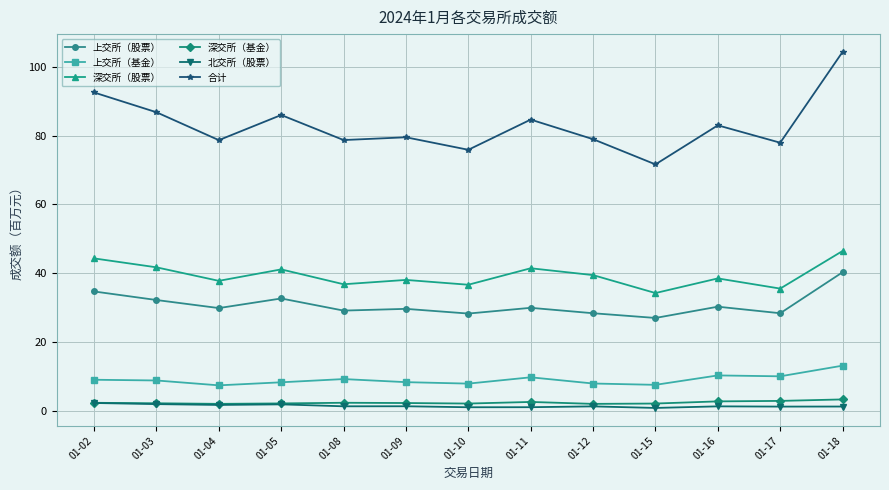

At 01-17, list the series in order from smallest to largest.

北交所（股票）, 深交所（基金）, 上交所（基金）, 上交所（股票）, 深交所（股票）, 合计